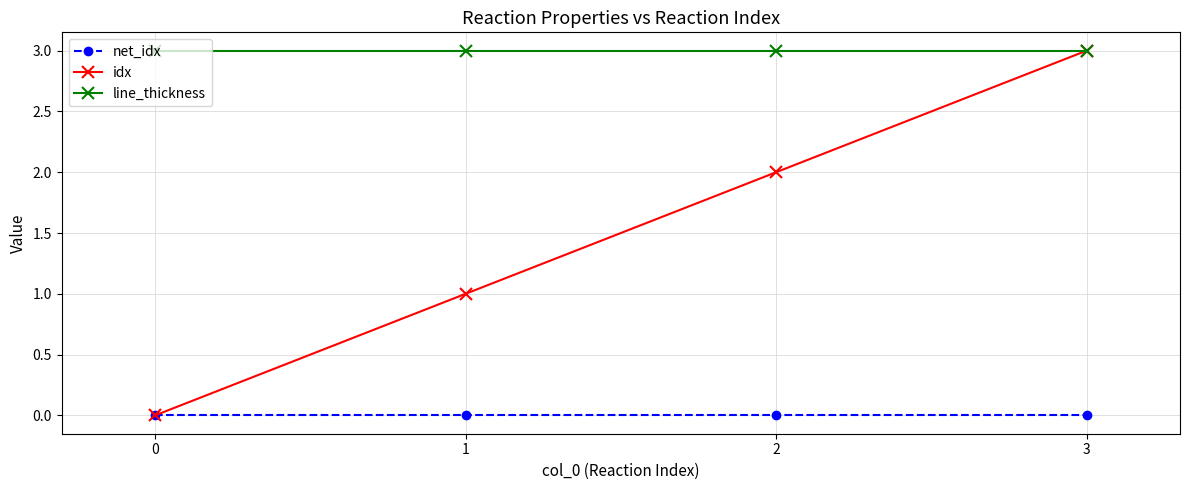

True or false: idx has a value of 1 at 2.

False